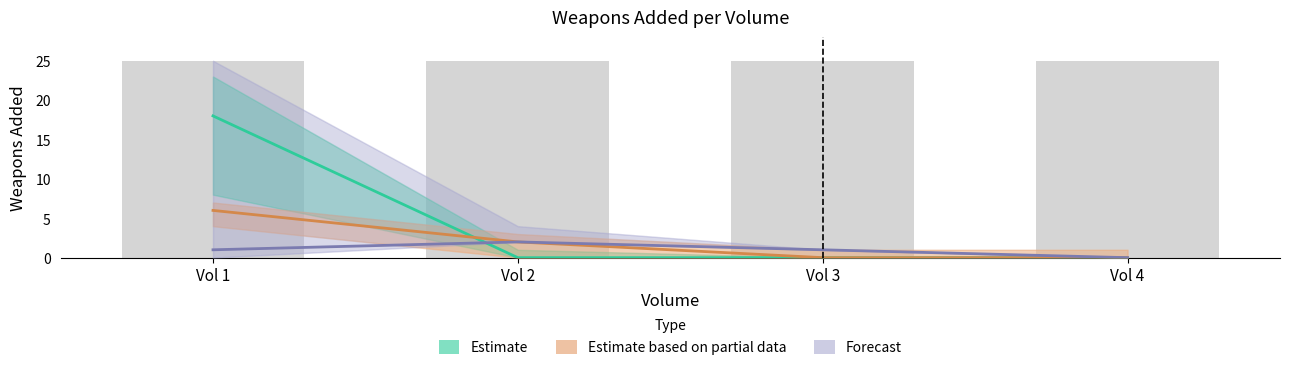

Count the number of data series in this chart.

3